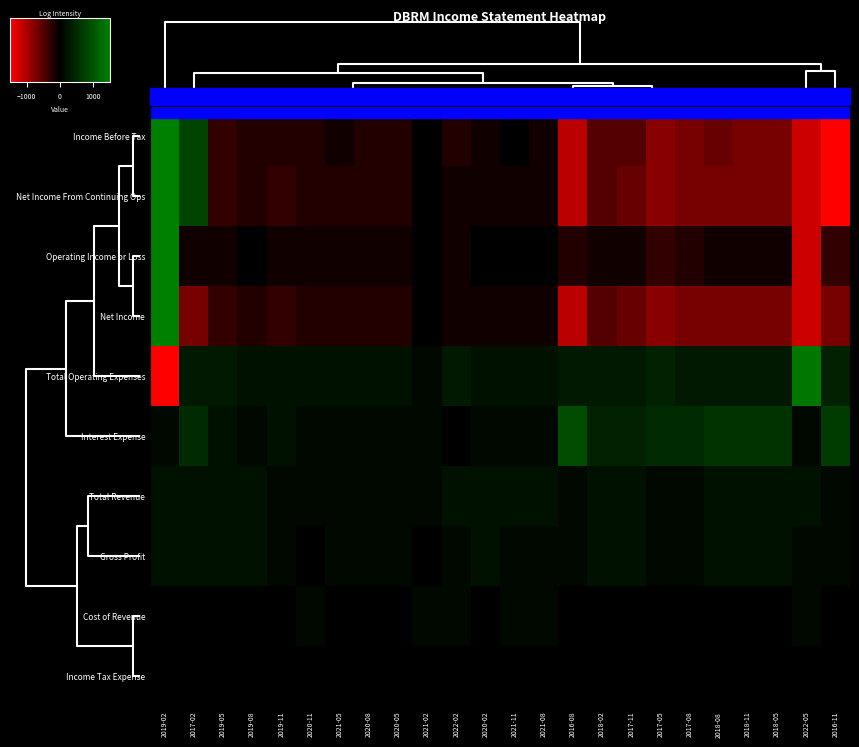

Rank the series by their maximum value, from lowest to highest.

Income Tax Expense, Cost of Revenue, Total Revenue, Gross Profit, Interest Expense, Total Operating Expenses, Income Before Tax, Net Income From Continuing Ops, Operating Income or Loss, Net Income